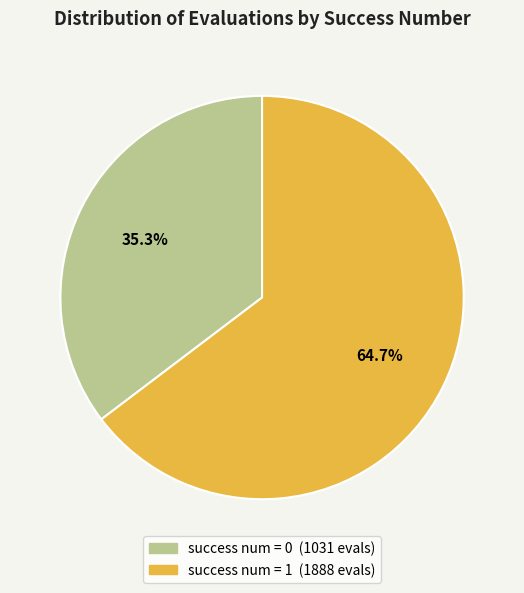

Is there any slice that represents more than half of the pie?

Yes